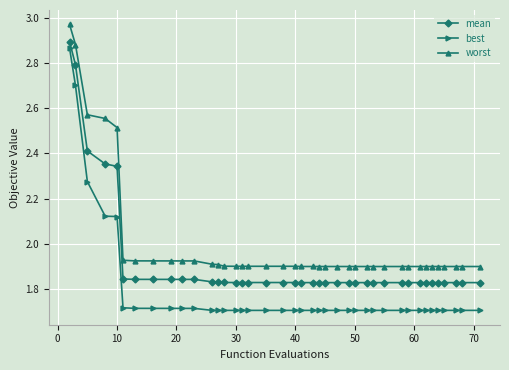

Which series has the largest total across all categories?

worst